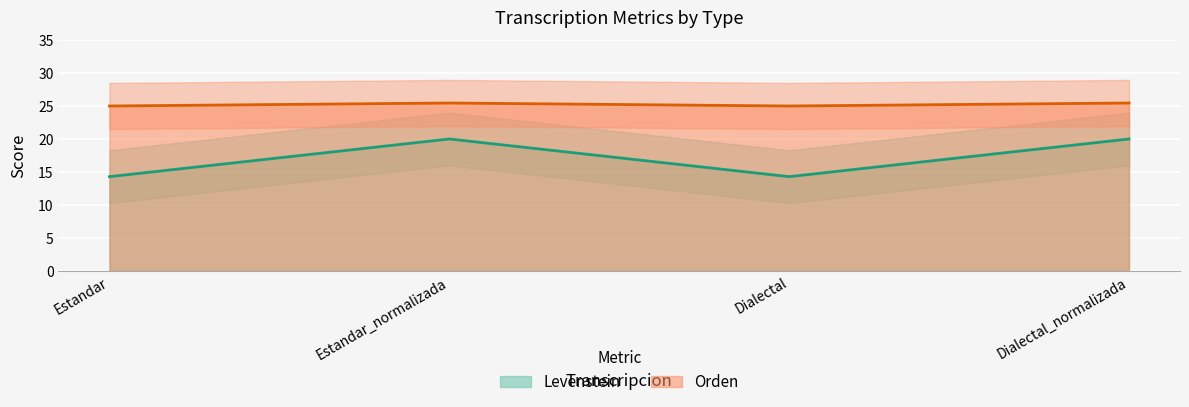

What is the greatest value displayed?

25.5